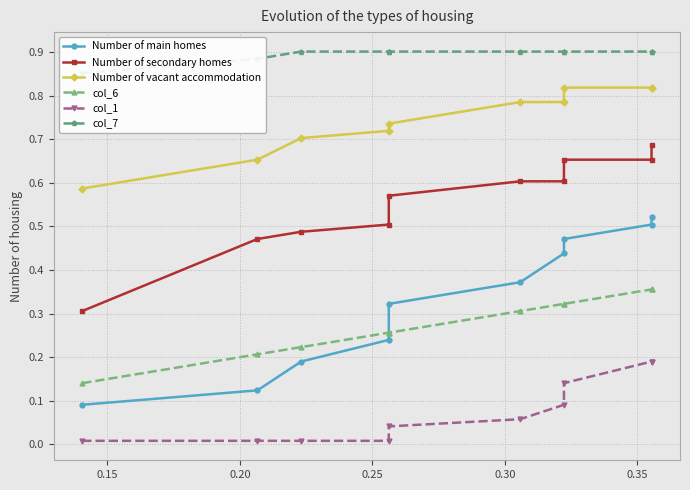

Does the chart have visible grid lines?

Yes